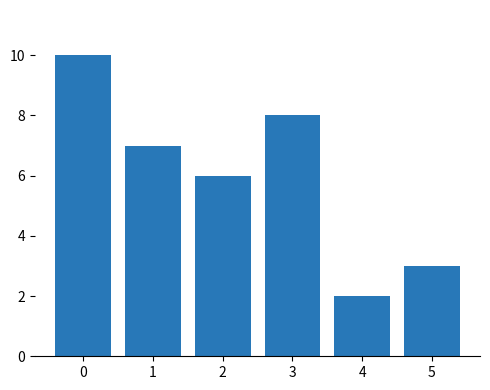

What is the value of the 6th bar from the left?

3